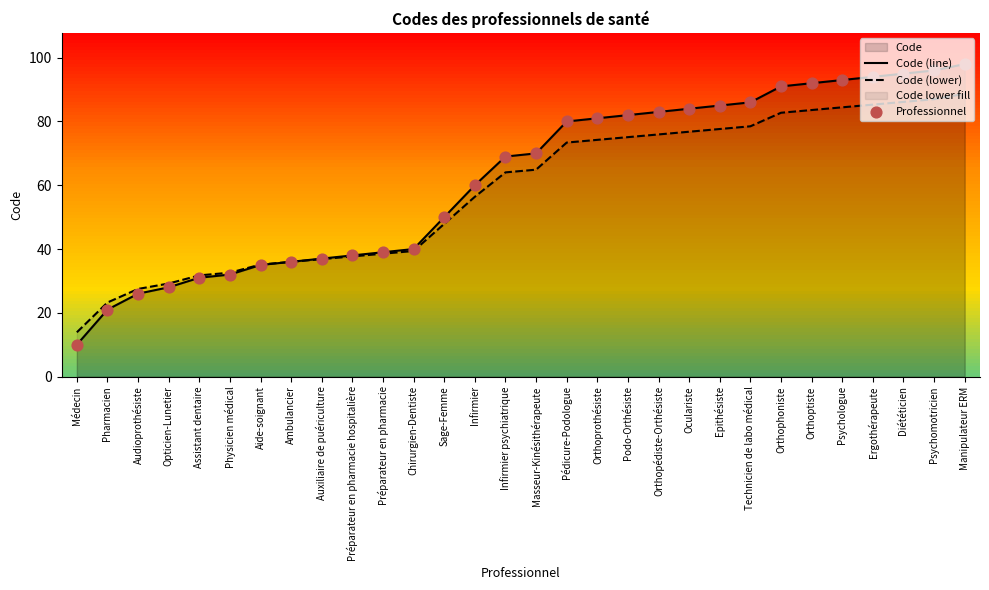

Is the value of Code (line) at Physicien médical greater than the value of Professionnel at Infirmier?

No